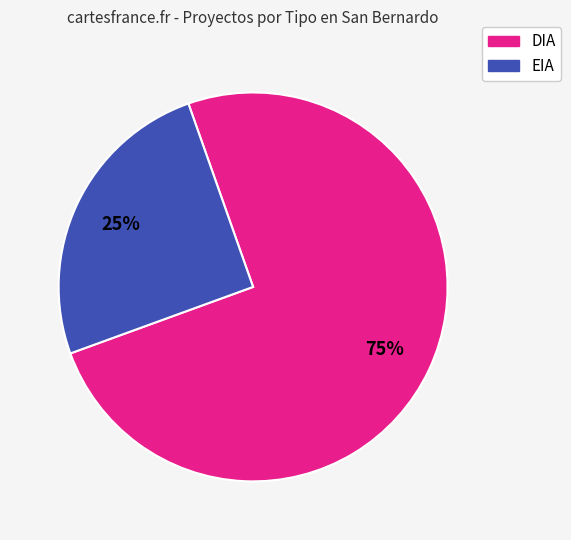

How many segments does this pie chart have?

2